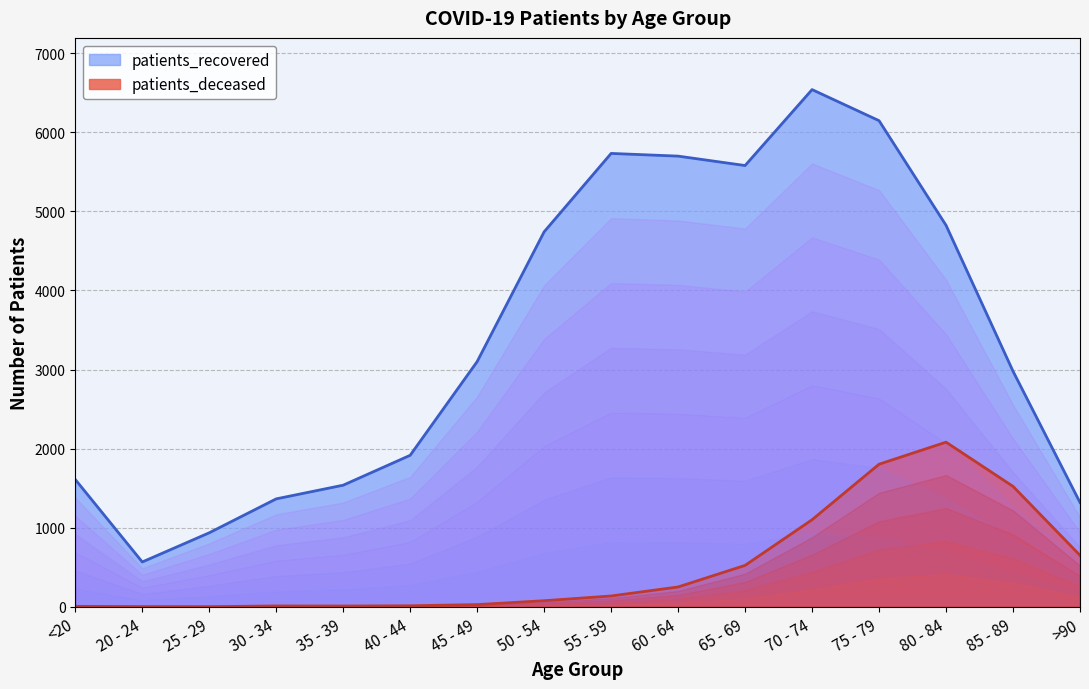

At how many categories does at least one series exceed 4233?

7